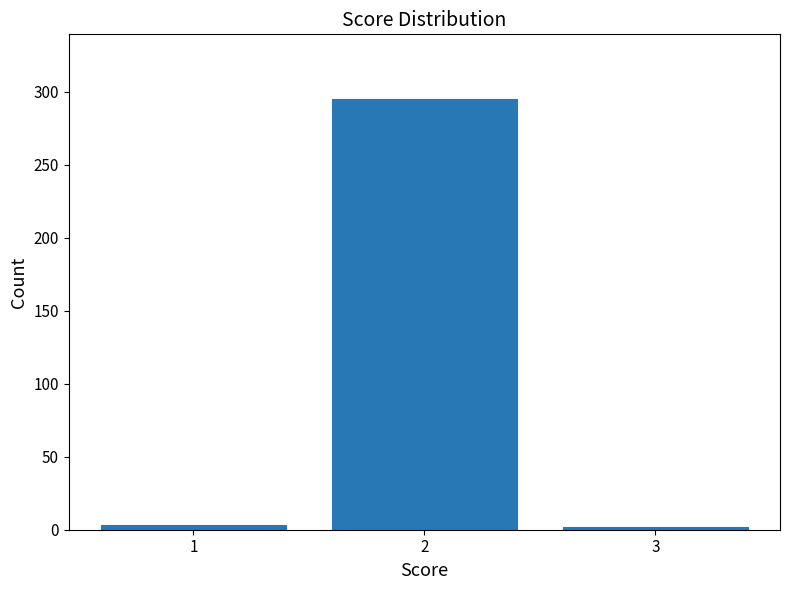

The value at 2 is 295. True or false?

True